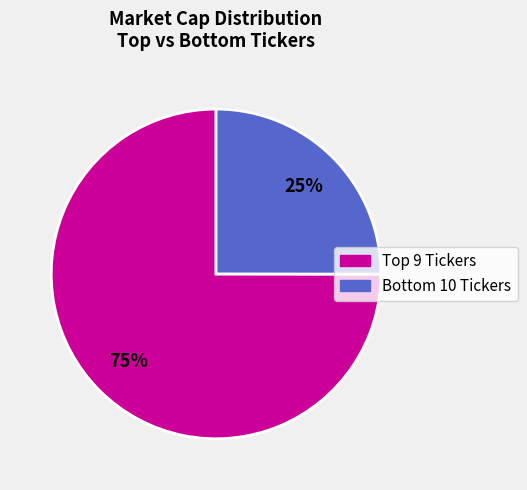

To the nearest percent, what is the difference between the largest and smallest slice percentages?

50%